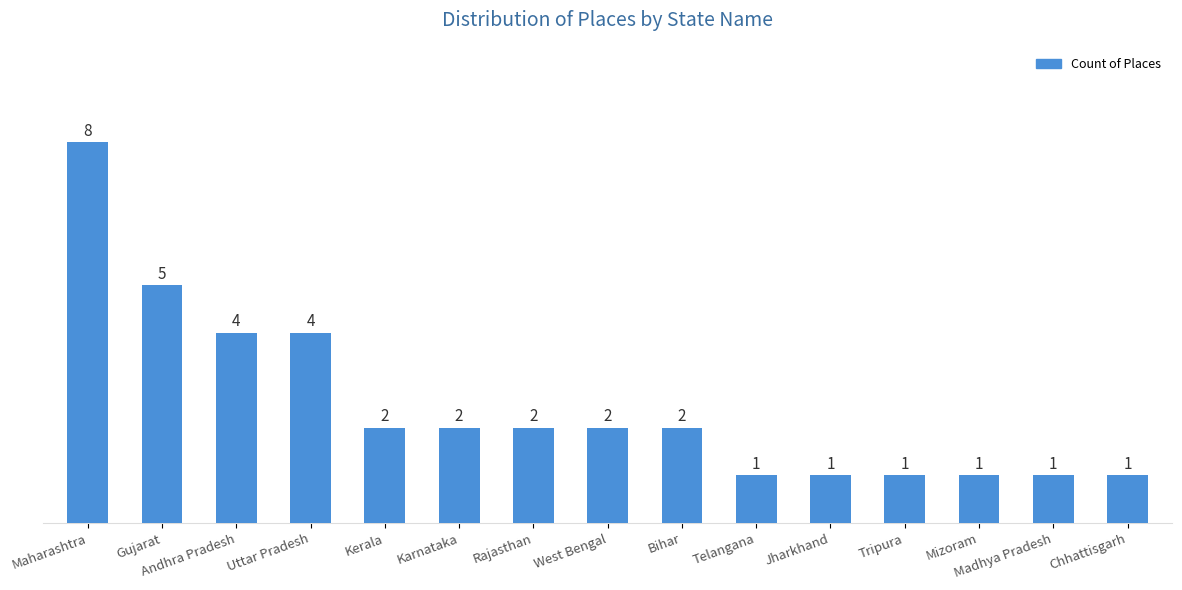

What is the change in value from Maharashtra to Karnataka?

-6